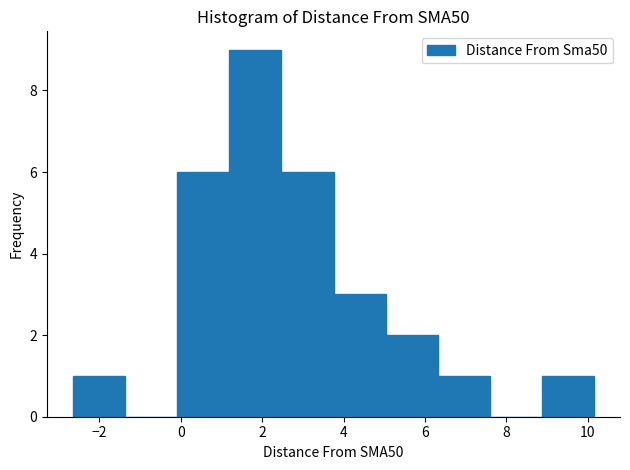

Reading left to right, transcribe this chart: for each bar, give the range it covers on the x-axis and its height. Neither the bar edges nor the heights are printed on the chart, so give them approximately, as read against the axes.

-2.6 to -1.4: 1
-1.4 to 0.0: 0
0.0 to 1.2: 6
1.2 to 2.4: 9
2.4 to 3.8: 6
3.8 to 5.0: 3
5.0 to 6.4: 2
6.4 to 7.6: 1
7.6 to 8.8: 0
8.8 to 10.2: 1